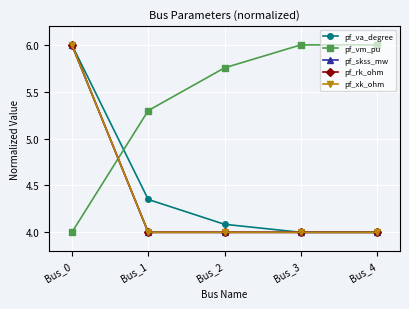

Which series has the widest spread of values?

pf_va_degree